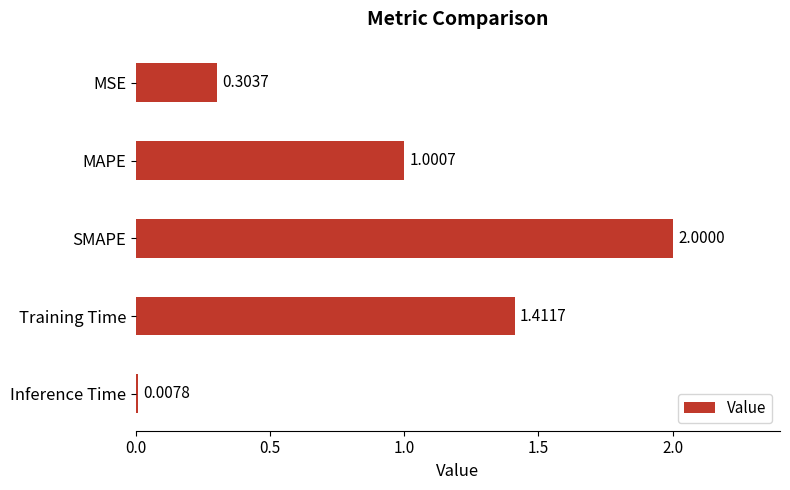

Which category has the highest value across all series?

SMAPE